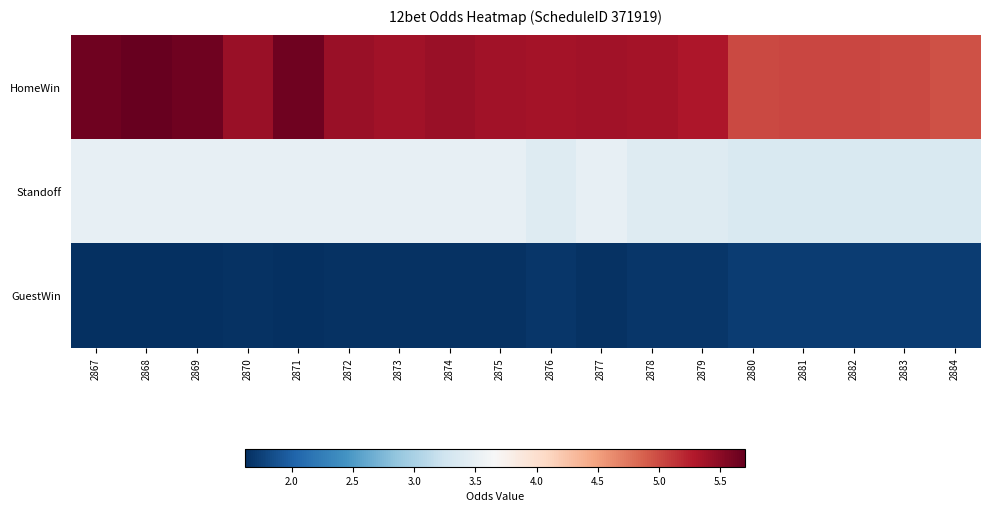

Between 2870 and 2881, which series saw the biggest shift?

HomeWin